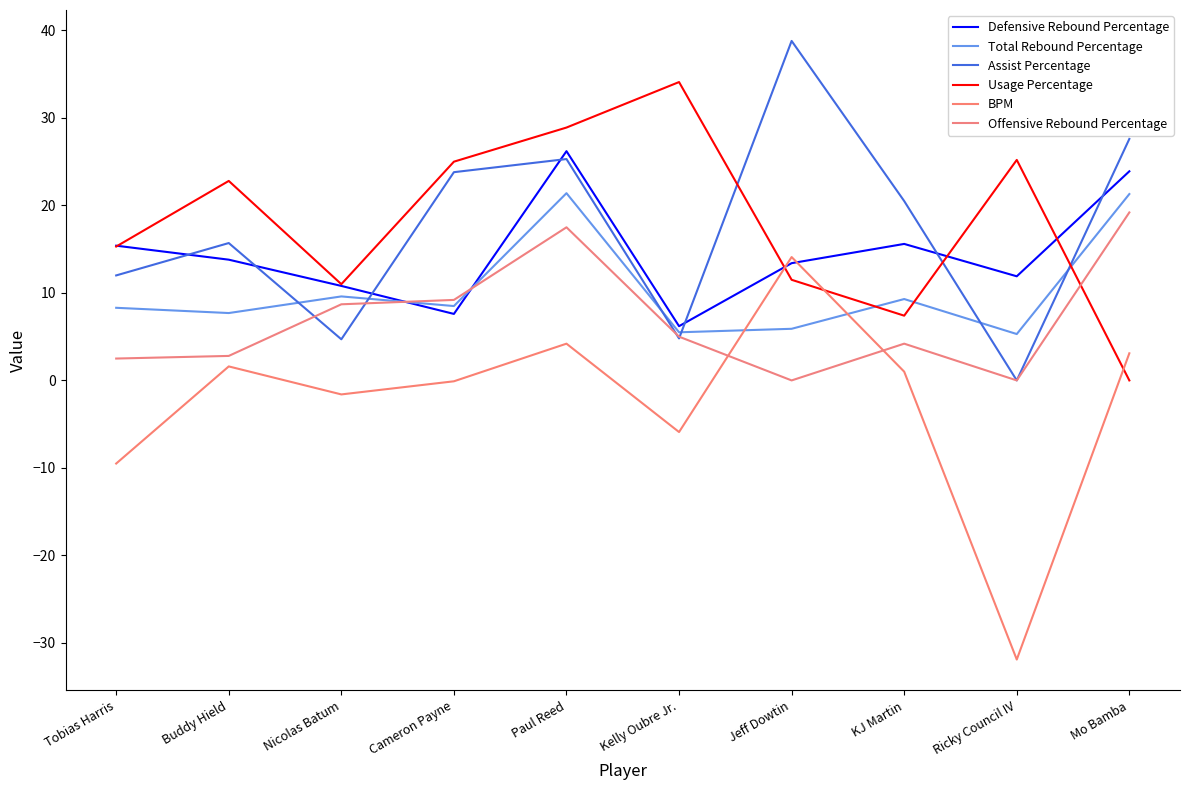

What is the average value of the Total Rebound Percentage series?

10.3